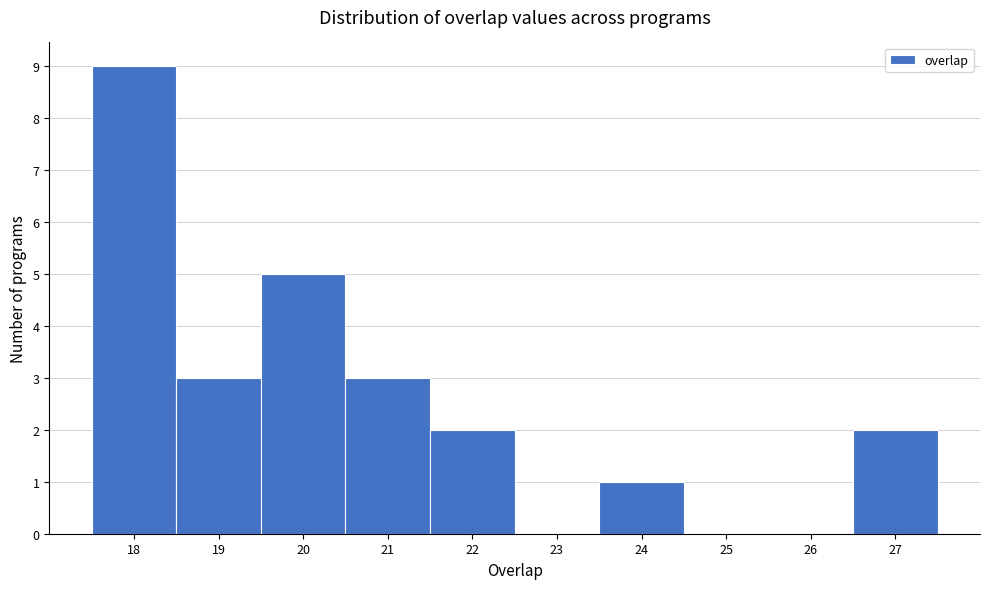

Reading left to right, list every bar in this chart as the range it spans on the x-axis followed by its height. The values are not printed on the chart, so give them approximately, as read against the axis.

17.5 to 18.5: 9
18.5 to 19.5: 3
19.5 to 20.5: 5
20.5 to 21.5: 3
21.5 to 22.5: 2
22.5 to 23.5: 0
23.5 to 24.5: 1
24.5 to 25.5: 0
25.5 to 26.5: 0
26.5 to 27.5: 2